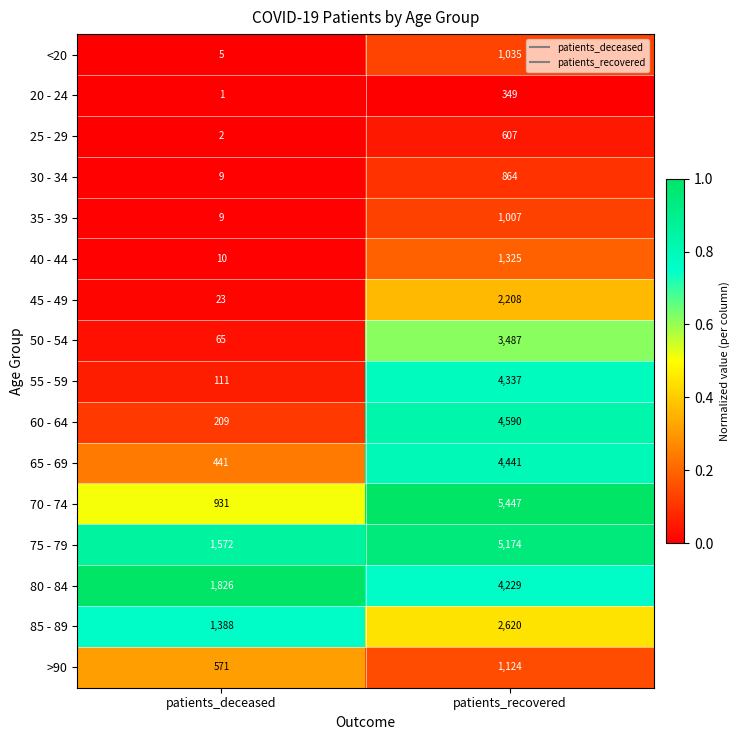

Which series has the largest range (max minus min)?

70 - 74